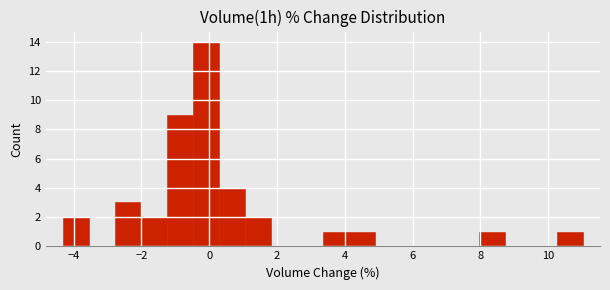

Read against the x-axis, roughly where is the centre of the tallest bar?

0.0